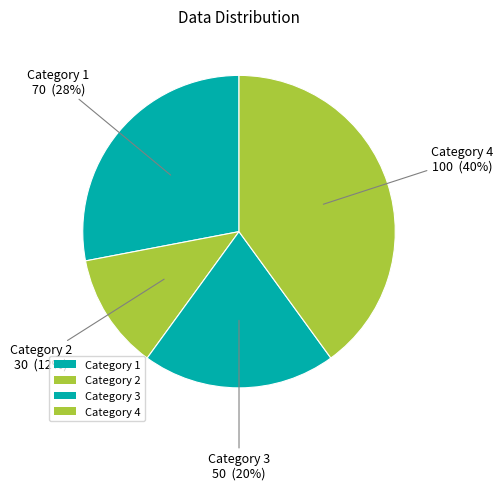

Count the number of slices in the pie.

4